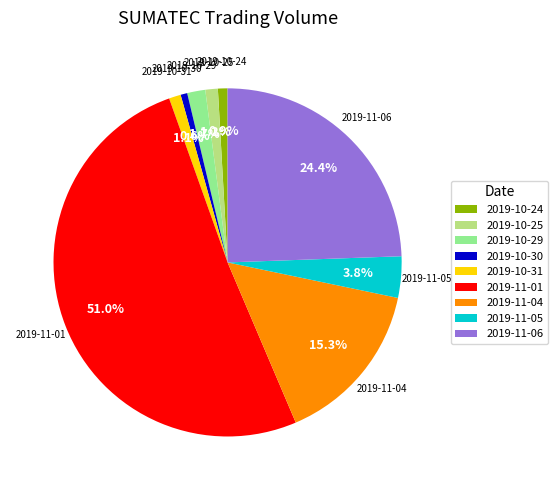

Is 2019-11-01 the majority of the pie?

Yes